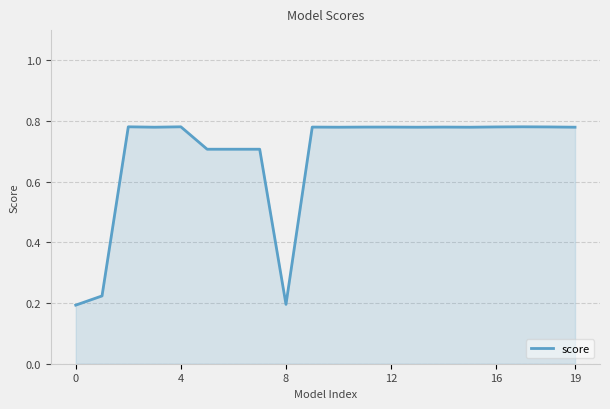

What is the difference between the maximum and minimum values?

0.6